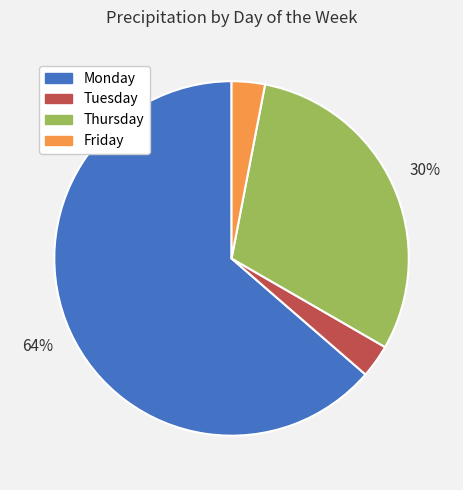

Does Monday account for over 50% of the chart?

Yes